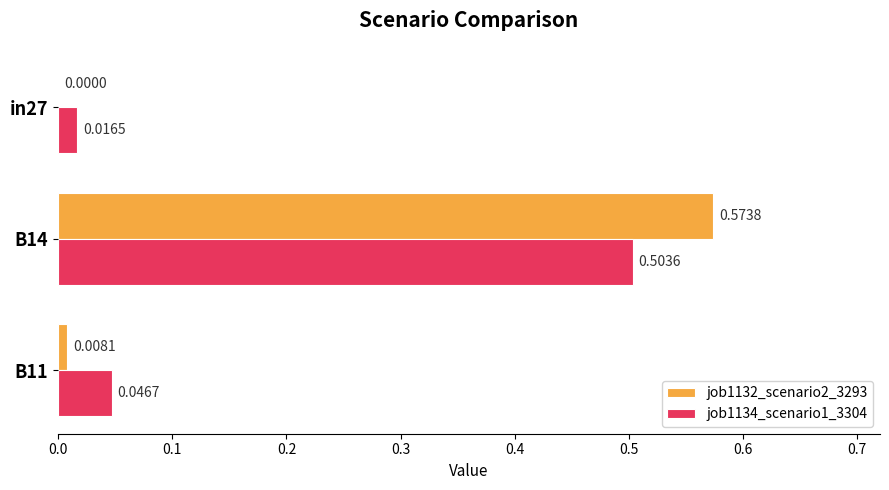

At which category is the sum across all series the highest?

B14